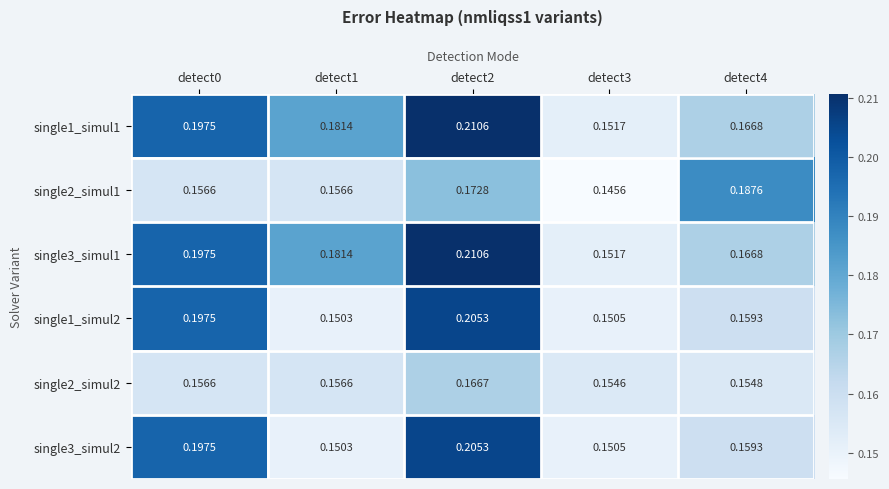

Is the value of single2_simul1 at detect1 greater than the value of single1_simul1 at detect4?

No